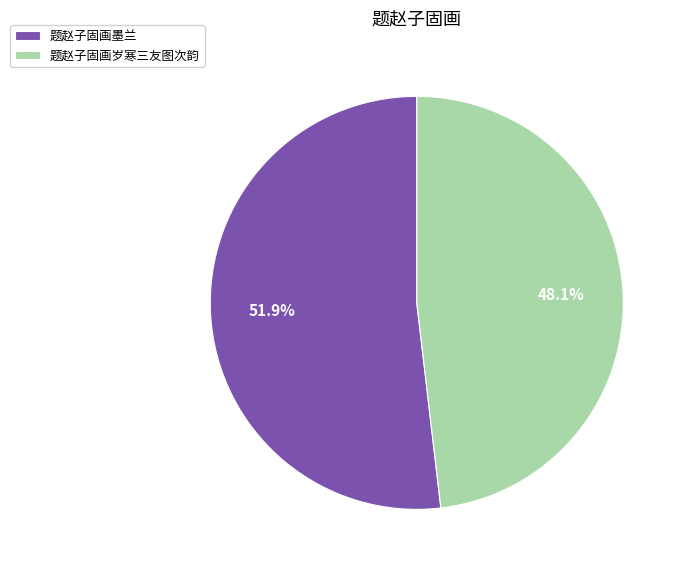

Which category has the smallest portion of the pie?

题赵子固画岁寒三友图次韵